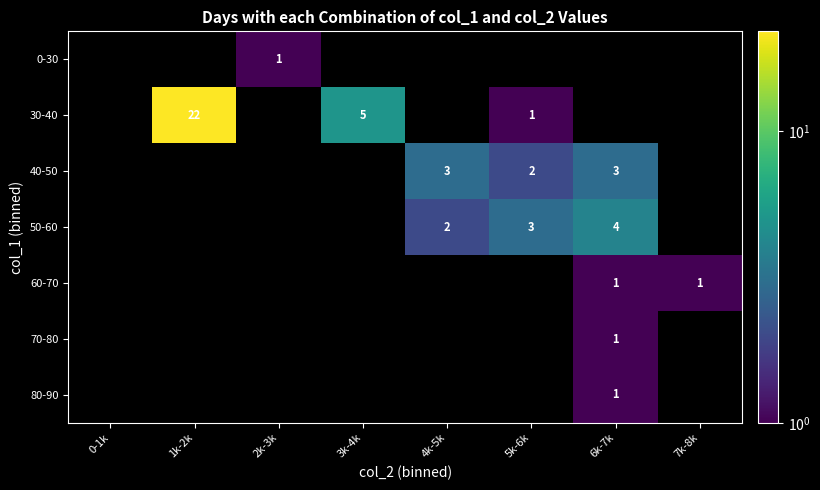

The 50-60 series shows 7 at 6k-7k. True or false?

False